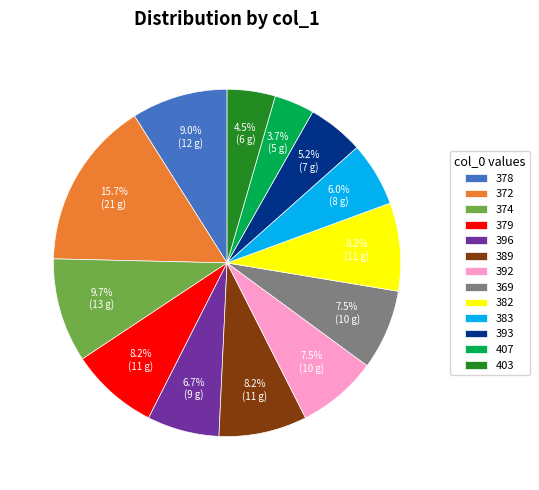

To the nearest percent, what portion does 374 represent?

10%